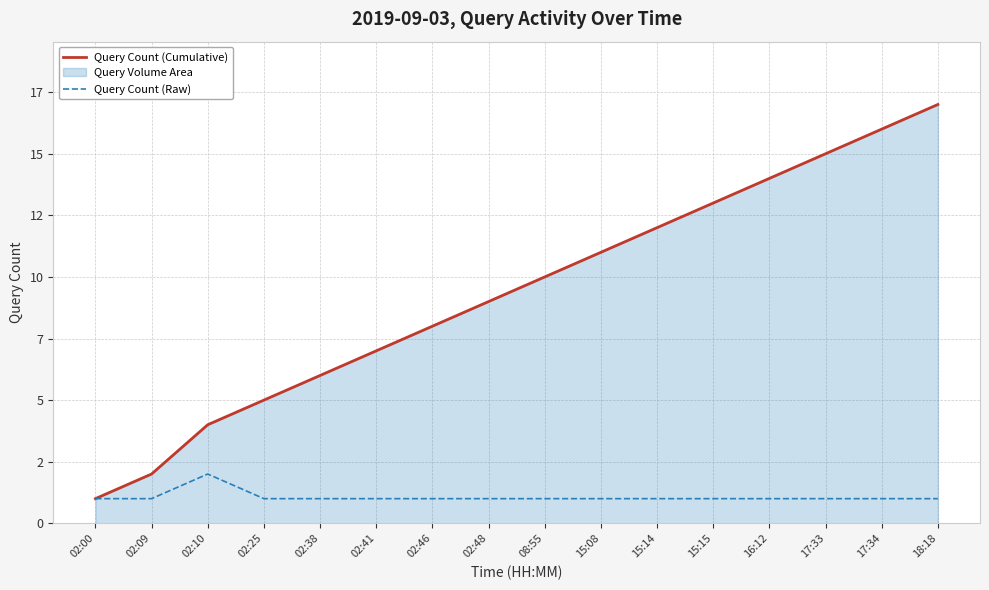

Does the chart display data point markers on the line(s)?

No